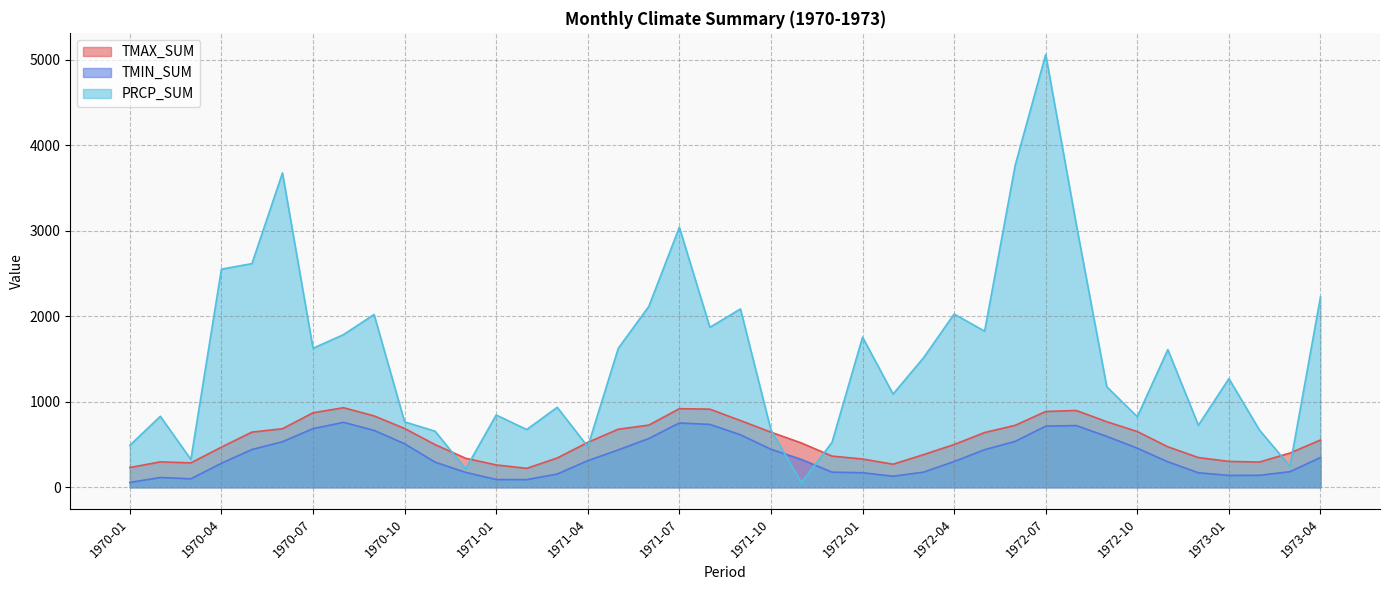

Reading left to right, what are all the values shown in this chart?

TMAX_SUM: 1970-01=230.9	1970-02=297.0	1970-03=285.6	1970-04=469.3	1970-05=644.9	1970-06=684.4	1970-07=870.9	1970-08=930.3	1970-09=834.8	1970-10=687.5	1970-11=498.5	1970-12=339.1	1971-01=261.2	1971-02=221.3	1971-03=342.5	1971-04=524.6	1971-05=678.9	1971-06=726.8	1971-07=919.0	1971-08=913.2	1971-09=780.2	1971-10=644.2	1971-11=517.7	1971-12=364.4	1972-01=330.4	1972-02=269.7	1972-03=381.8	1972-04=499.9	1972-05=640.0	1972-06=724.2	1972-07=886.2	1972-08=898.1	1972-09=766.1	1972-10=651.8	1972-11=473.3	1972-12=347.5	1973-01=302.8	1973-02=294.7	1973-03=400.4	1973-04=552.6
TMIN_SUM: 1970-01=56.6	1970-02=114.4	1970-03=99.1	1970-04=281.1	1970-05=441.6	1970-06=532.7	1970-07=685.9	1970-08=759.0	1970-09=665.2	1970-10=508.5	1970-11=293.5	1970-12=174.5	1971-01=90.7	1971-02=89.4	1971-03=155.2	1971-04=311.0	1971-05=437.3	1971-06=570.0	1971-07=751.7	1971-08=735.1	1971-09=614.0	1971-10=444.2	1971-11=325.5	1971-12=176.9	1972-01=170.0	1972-02=129.1	1972-03=177.2	1972-04=301.4	1972-05=439.6	1972-06=536.7	1972-07=714.6	1972-08=721.5	1972-09=594.9	1972-10=456.9	1972-11=298.2	1972-12=169.6	1973-01=138.9	1973-02=139.9	1973-03=182.3	1973-04=347.8
PRCP_SUM: 1970-01=490.0	1970-02=830.0	1970-03=325.0	1970-04=2550.0	1970-05=2615.0	1970-06=3675.0	1970-07=1625.0	1970-08=1785.0	1970-09=2020.0	1970-10=765.0	1970-11=655.0	1970-12=215.0	1971-01=845.0	1971-02=675.0	1971-03=935.0	1971-04=475.0	1971-05=1625.0	1971-06=2115.0	1971-07=3040.0	1971-08=1870.0	1971-09=2085.0	1971-10=670.0	1971-11=55.0	1971-12=525.0	1972-01=1755.0	1972-02=1090.0	1972-03=1515.0	1972-04=2025.0	1972-05=1825.0	1972-06=3765.0	1972-07=5060.0	1972-08=3075.0	1972-09=1175.0	1972-10=825.0	1972-11=1610.0	1972-12=725.0	1973-01=1270.0	1973-02=670.0	1973-03=245.0	1973-04=2225.0